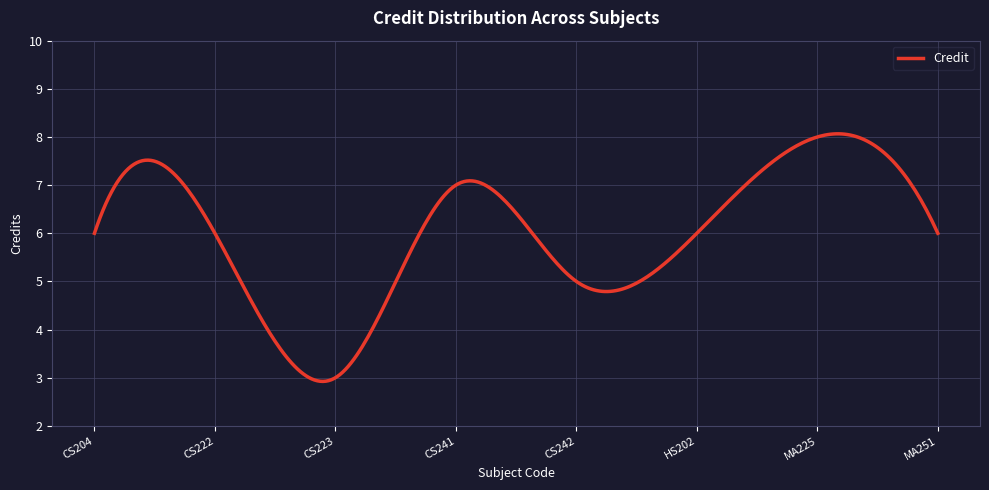

What is the difference between the maximum and minimum values?

5.1